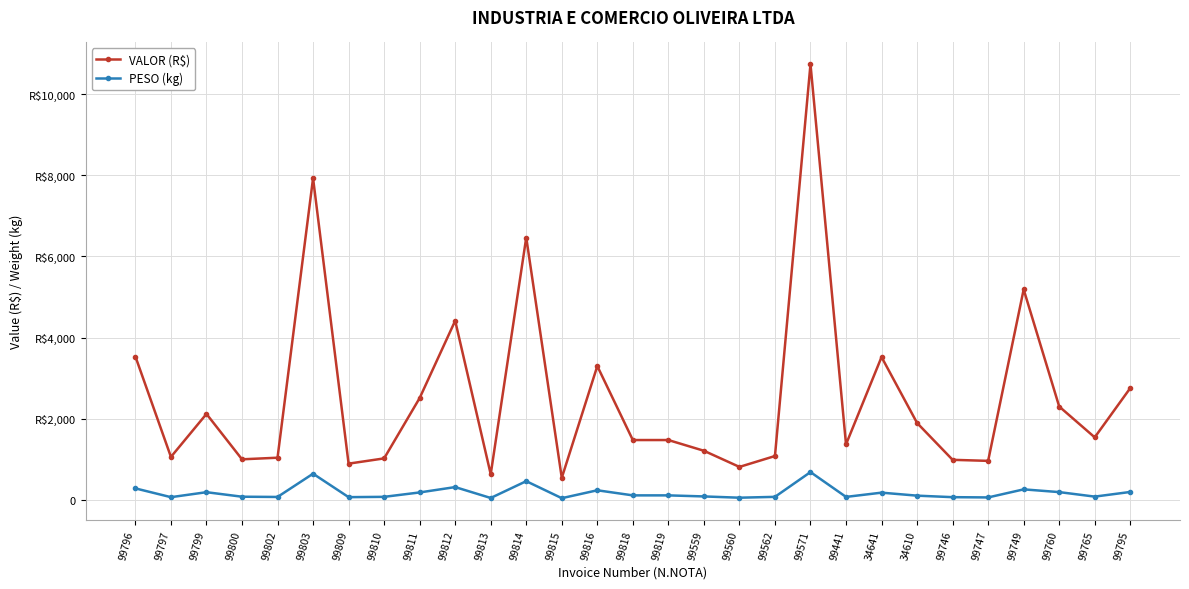

Is this an area chart (filled region under the line)?

No